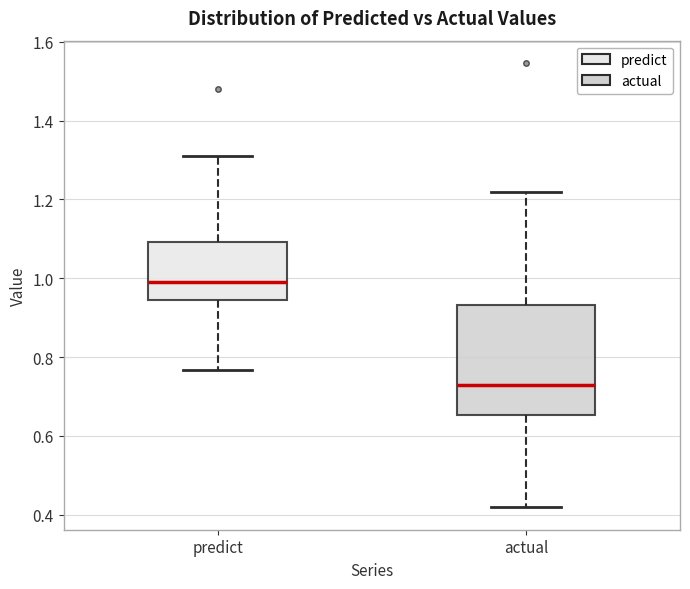

Where does the lower whisker of the box for actual end on the y-axis? The values are not printed on the chart, so give them approximately, as read against the axis.

0.42